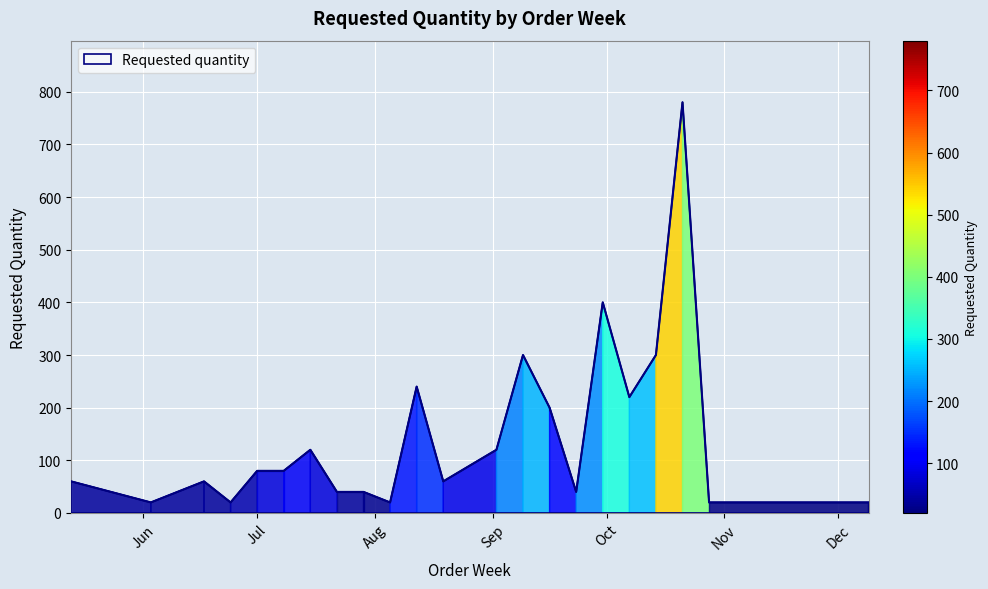

What is the difference between the maximum and minimum values?

760